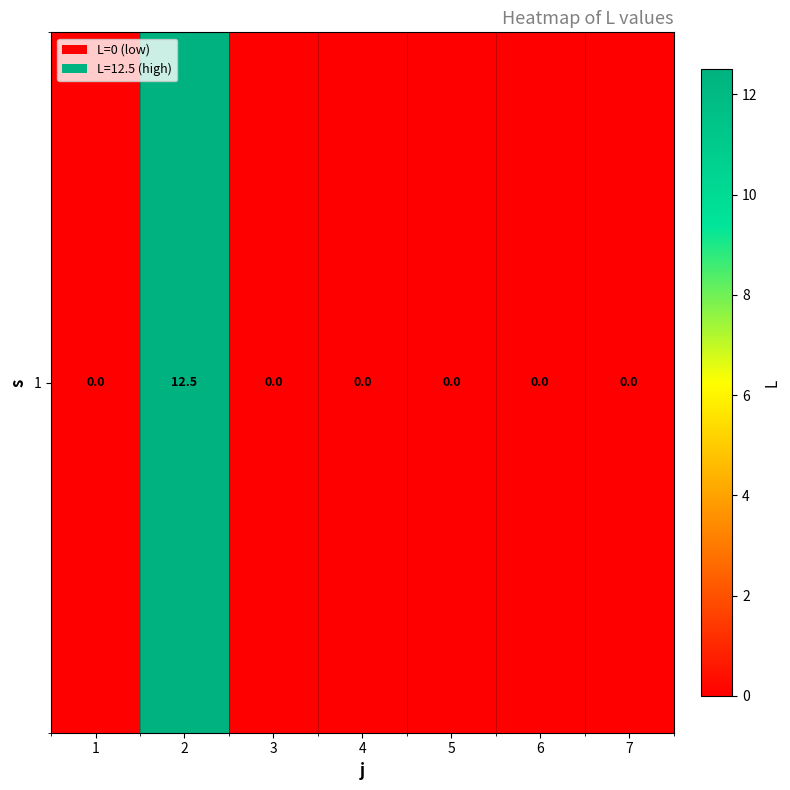

How many positive values are there?

1